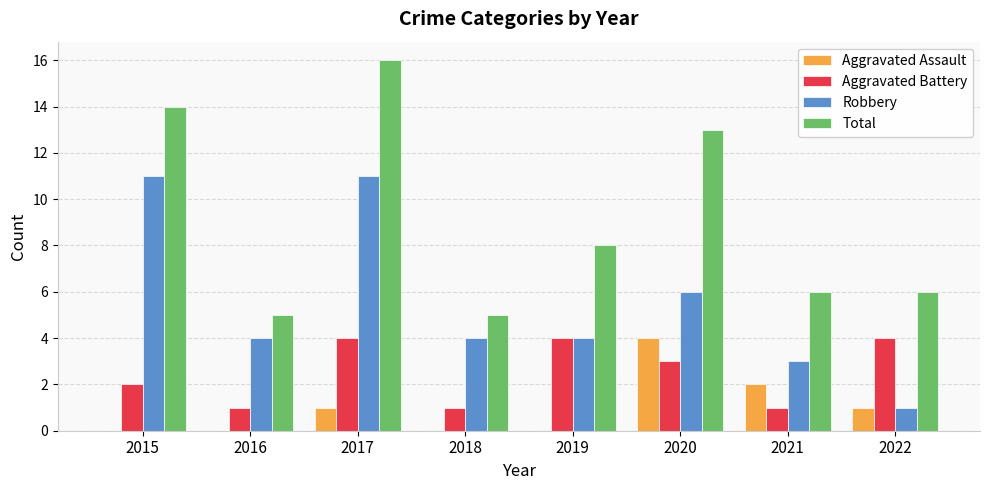

What is the sum of all Robbery values?

44